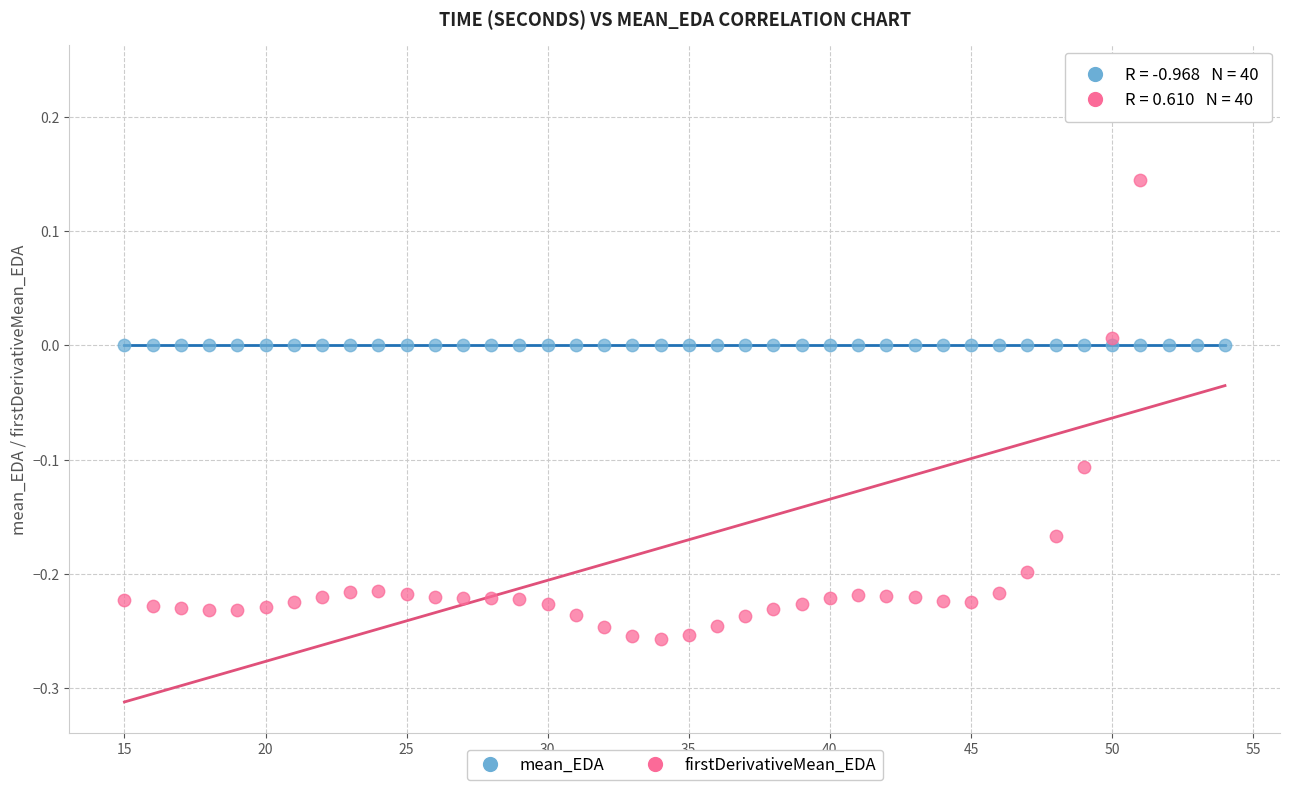

Which series contains the lowest Y value?

firstDerivativeMean_EDA